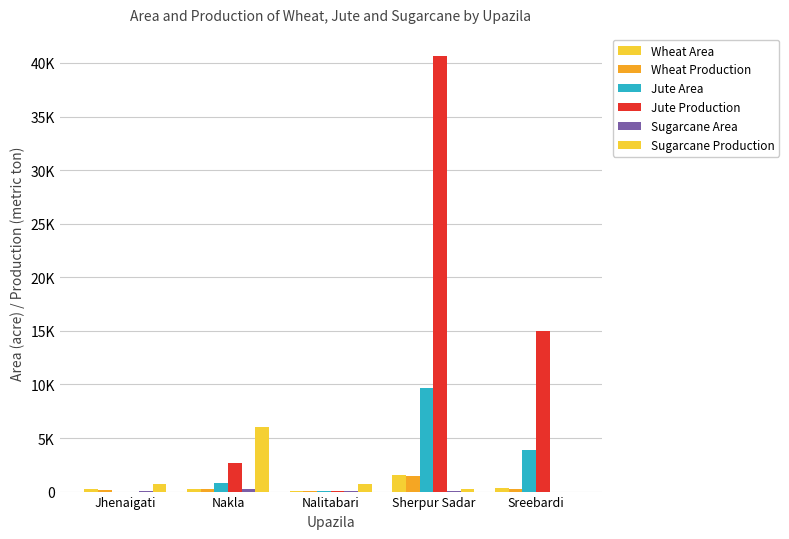

List the labels in order of Sugarcane Production value, largest first.

Nakla, Jhenaigati, Nalitabari, Sherpur Sadar, Sreebardi